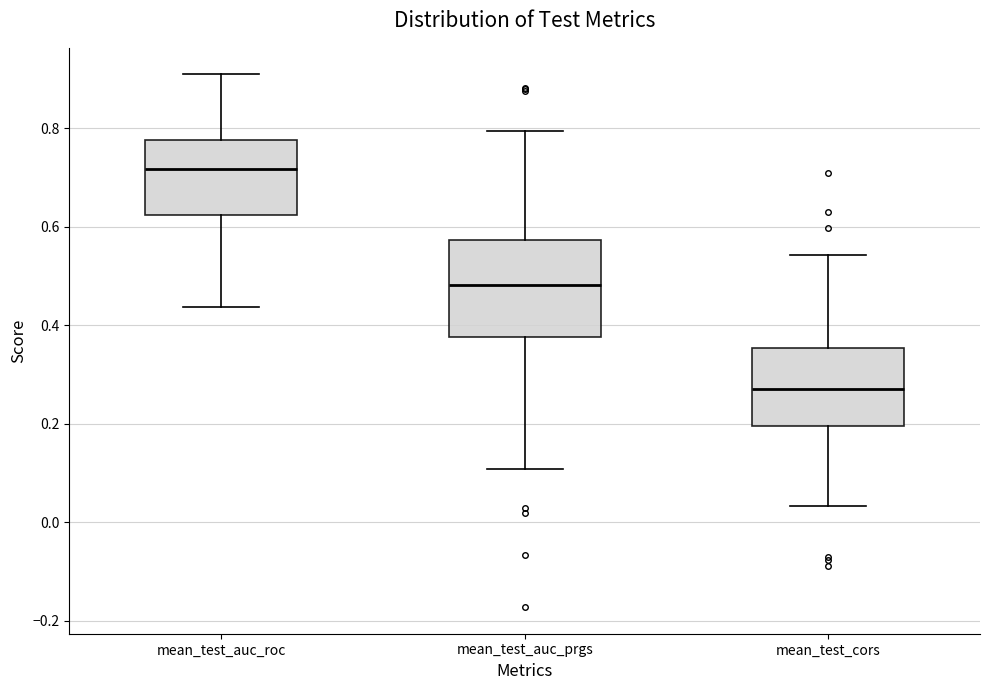

Where is the upper edge of the box for mean_test_cors on the y-axis? The values are not printed on the chart, so give them approximately, as read against the axis.

0.36